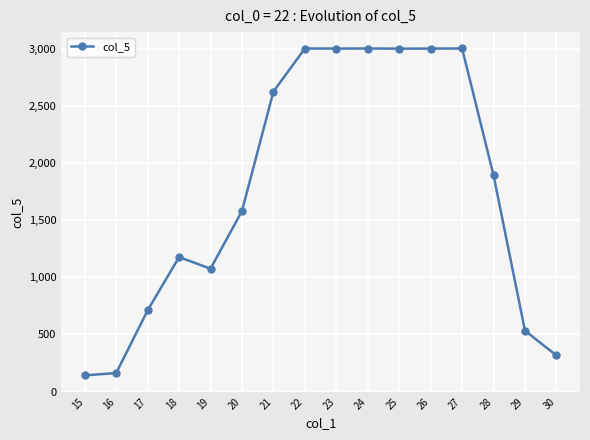

Approximately how many times larger is the value at 15 compared to 17?

0.2